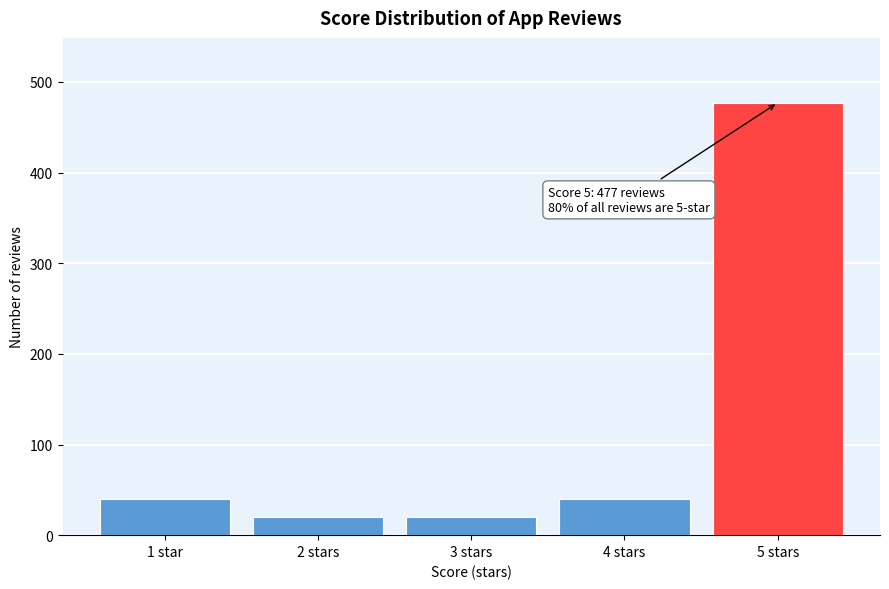

Reading right to left, list all the values displayed in this chart.

5 stars=477	4 stars=40	3 stars=20	2 stars=20	1 star=40